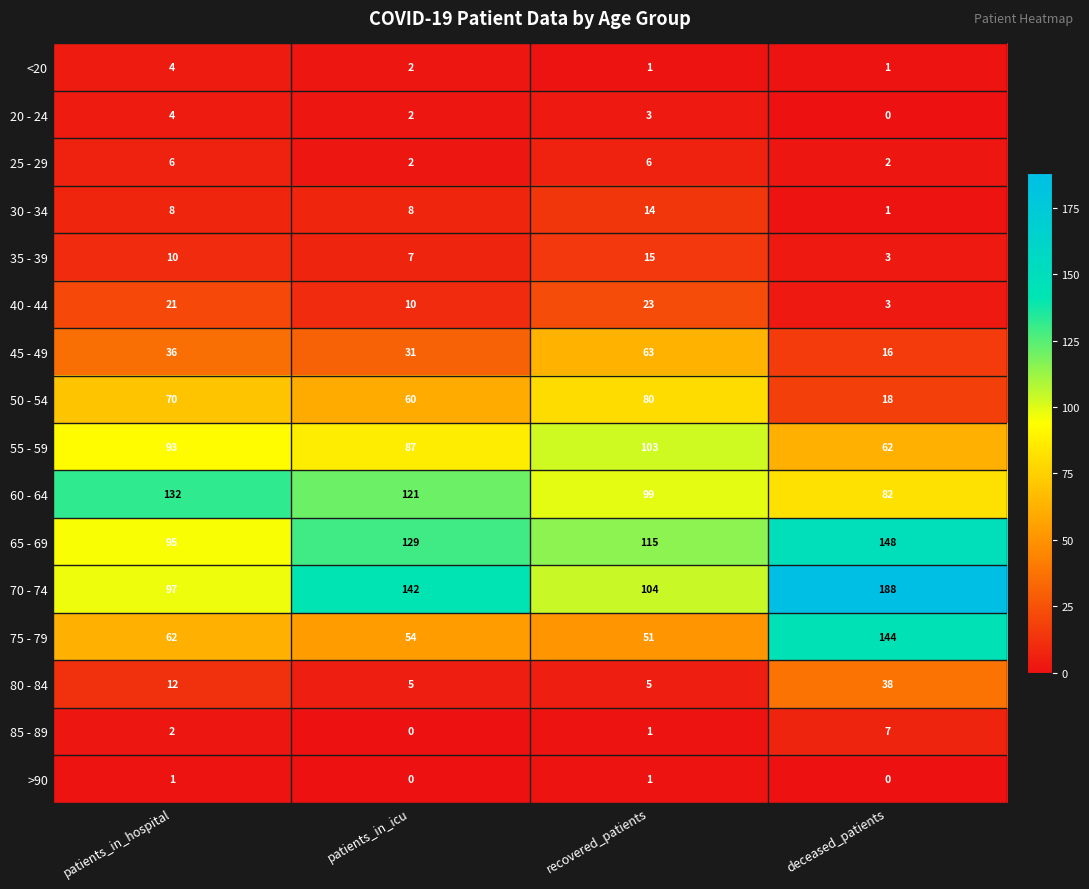

Which series has the largest total across all categories?

70 - 74